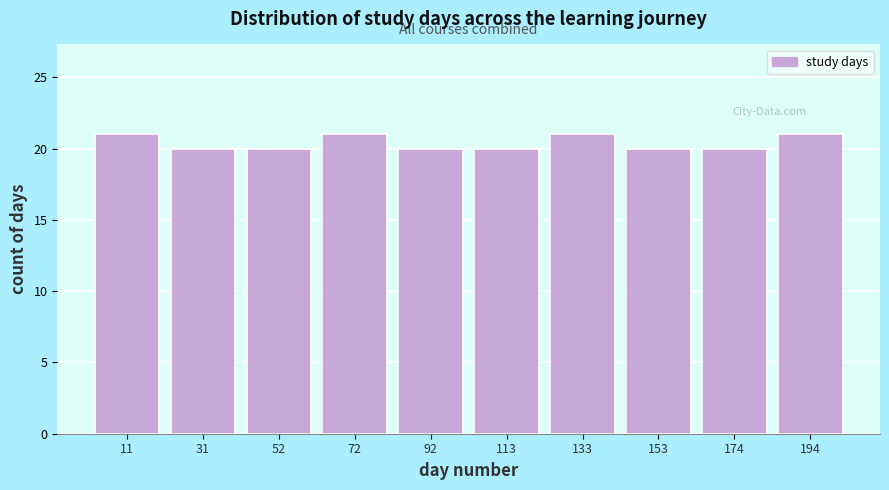

Reading left to right, transcribe this chart: for each bar, give the range it covers on the x-axis and its height. Neither the bar edges nor the heights are printed on the chart, so give them approximately, as read against the axes.

0 to 20: 21
20 to 40: 20
40 to 60: 20
60 to 80: 21
80 to 105: 20
105 to 125: 20
125 to 145: 21
145 to 165: 20
165 to 185: 20
185 to 205: 21